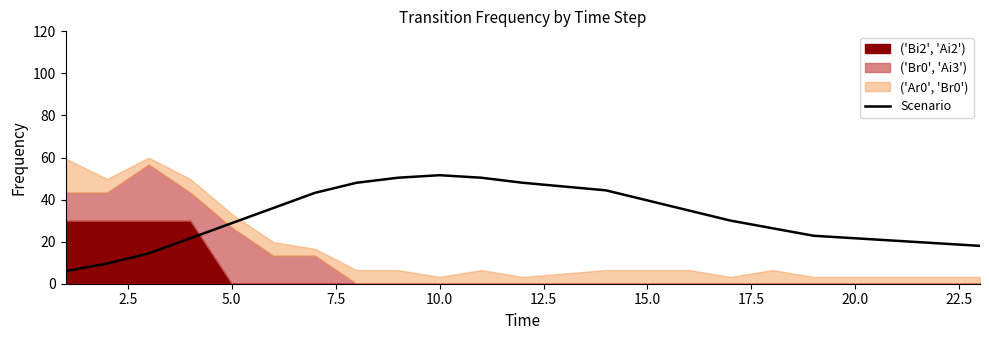

The value of Scenario at 10.0 is 79.6. True or false?

False